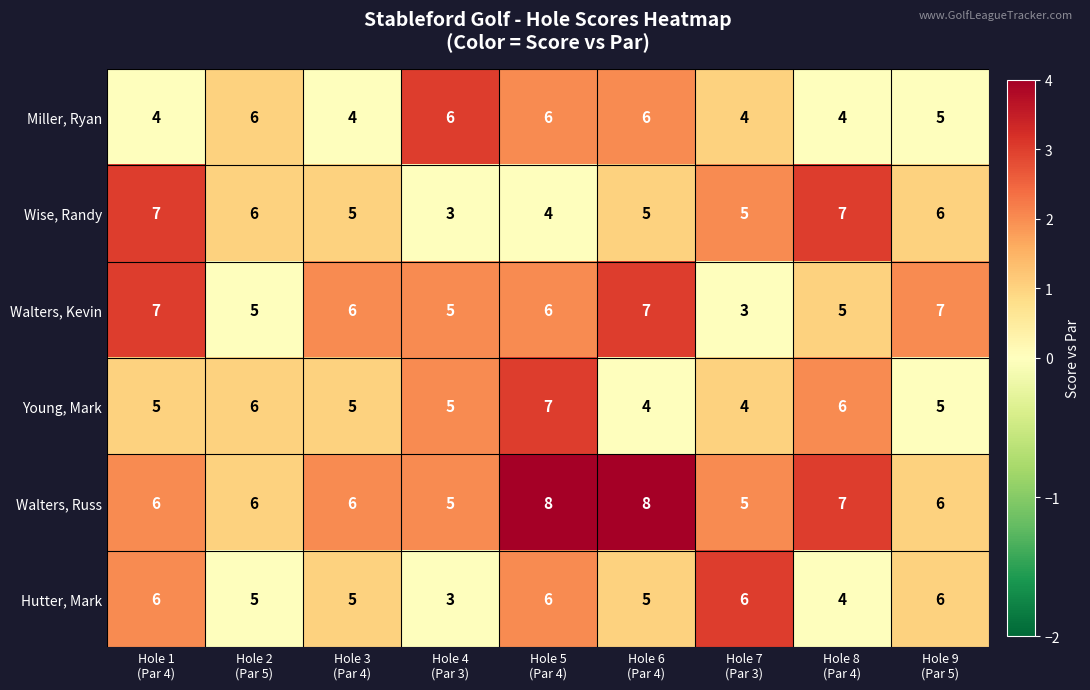

What is the total value across all series at Hole 4
(Par 3)?

27